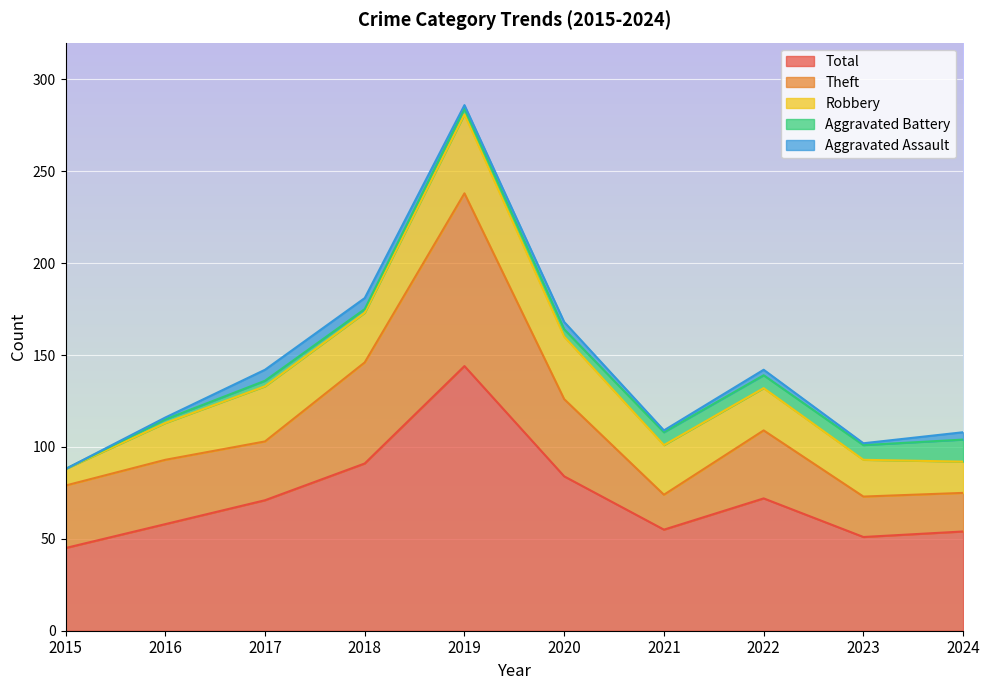

What is the difference between the second highest and second lowest values in the Total series?

40